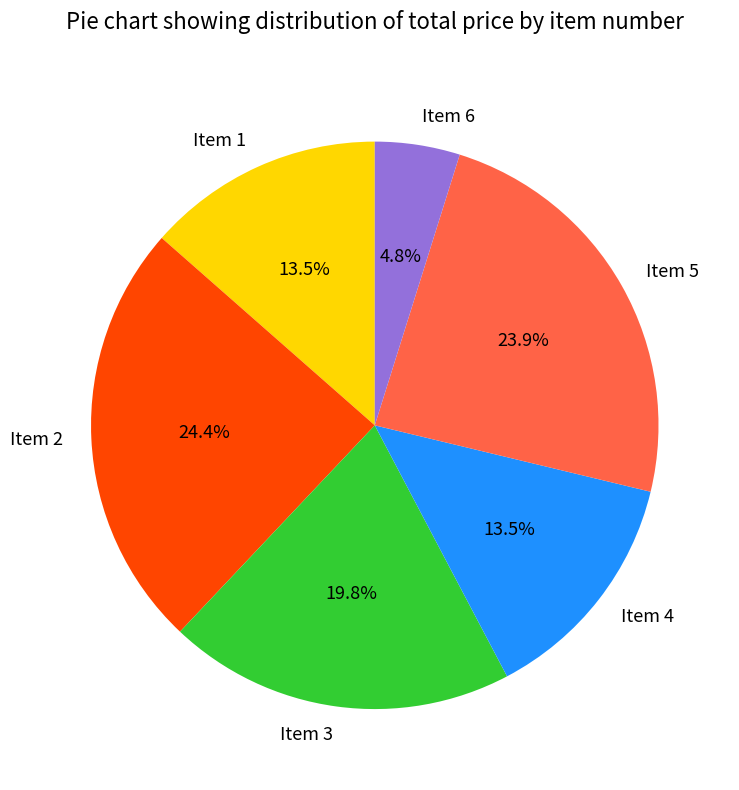

How many segments does this pie chart have?

6